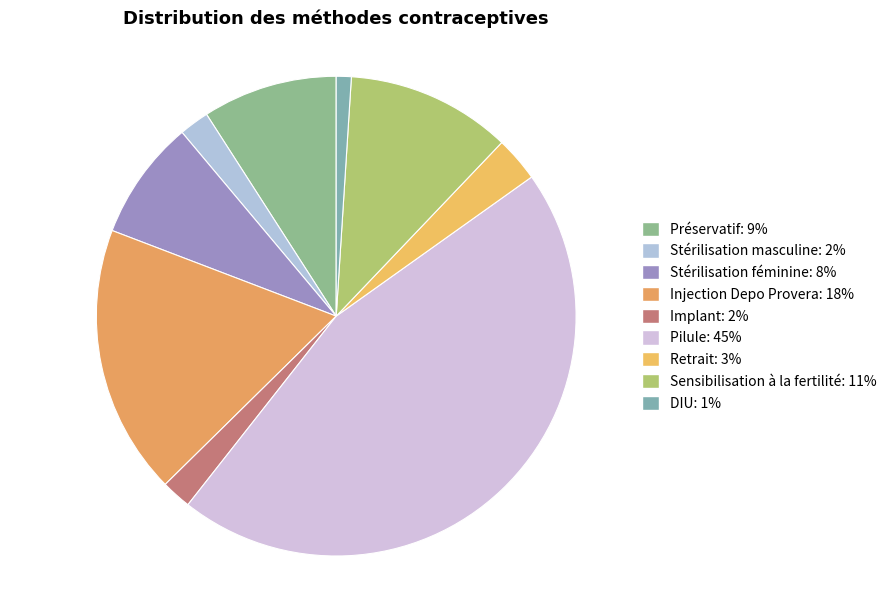

Does Injection Depo Provera account for over 50% of the chart?

No